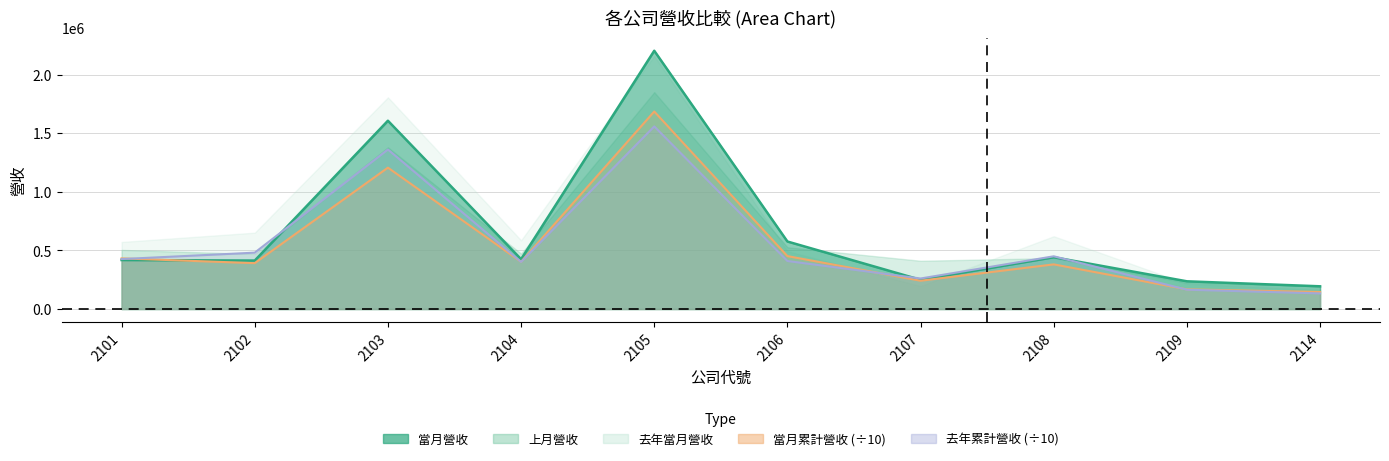

What is the difference between the second highest and second lowest values in the 去年當月營收 series?

1195769.7